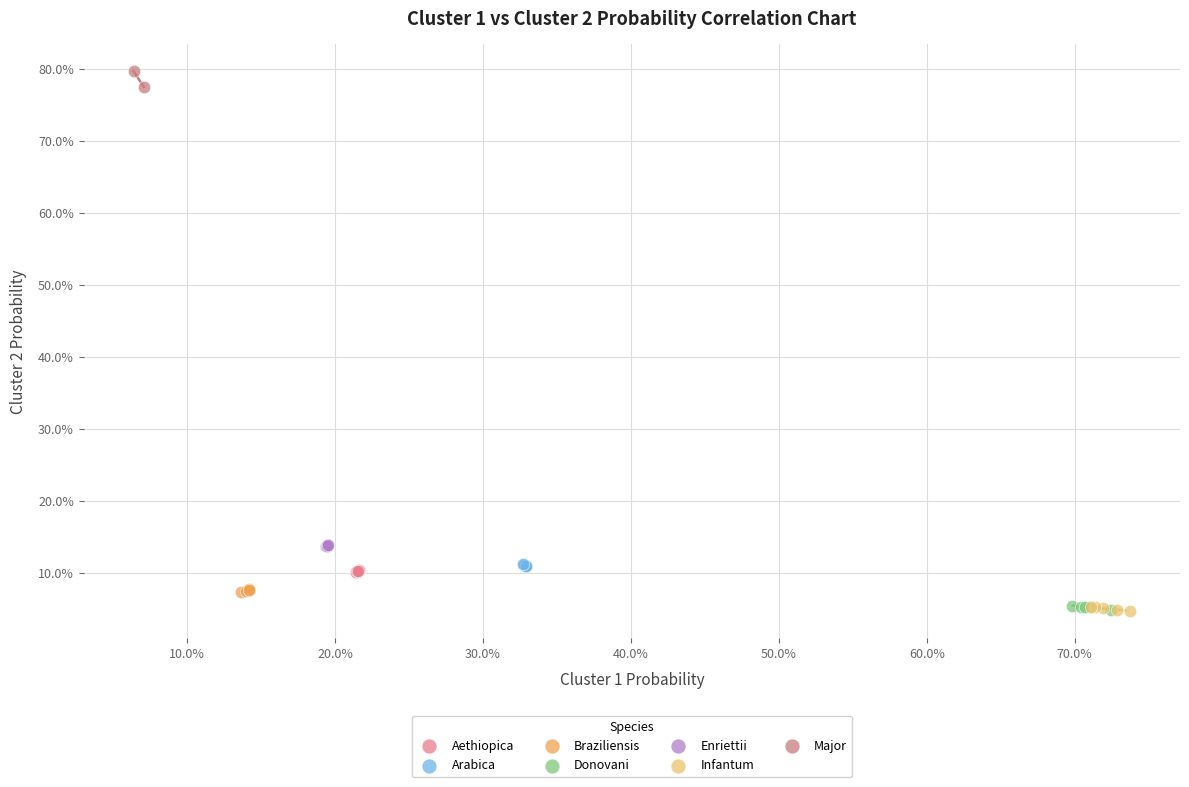

What are all the series names shown in the legend?

Aethiopica, Arabica, Braziliensis, Donovani, Enriettii, Infantum, Major